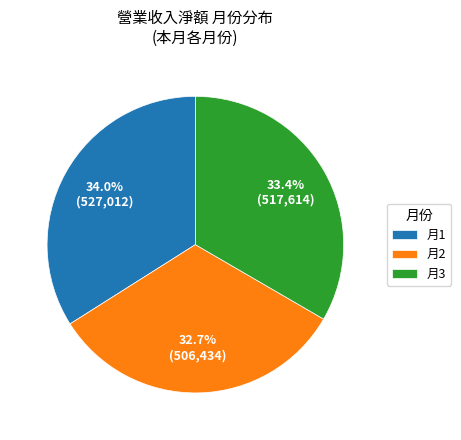

Does any single category account for the majority?

No